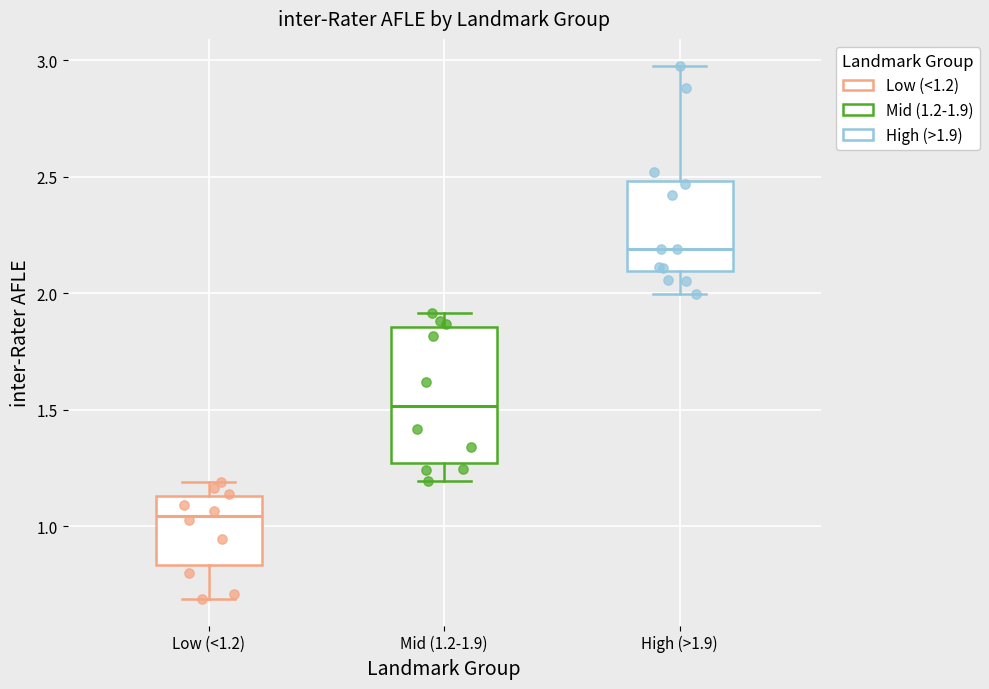

Comparing the boxes themselves (not the whiskers), which one is the tallest?

Mid (1.2-1.9)